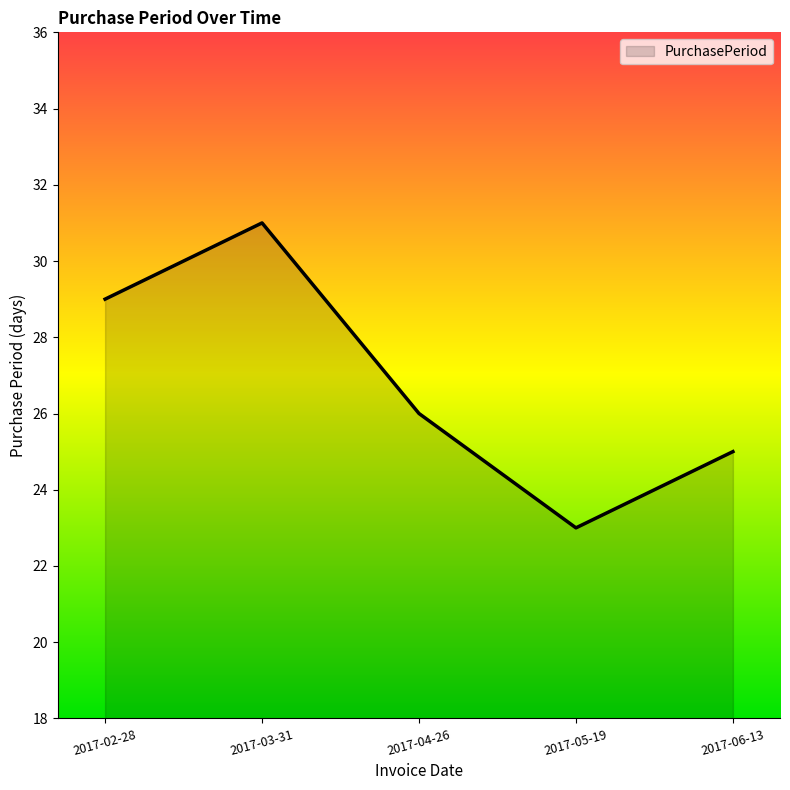

What is the sum of the values at 2017-03-31 and 2017-02-28?

60